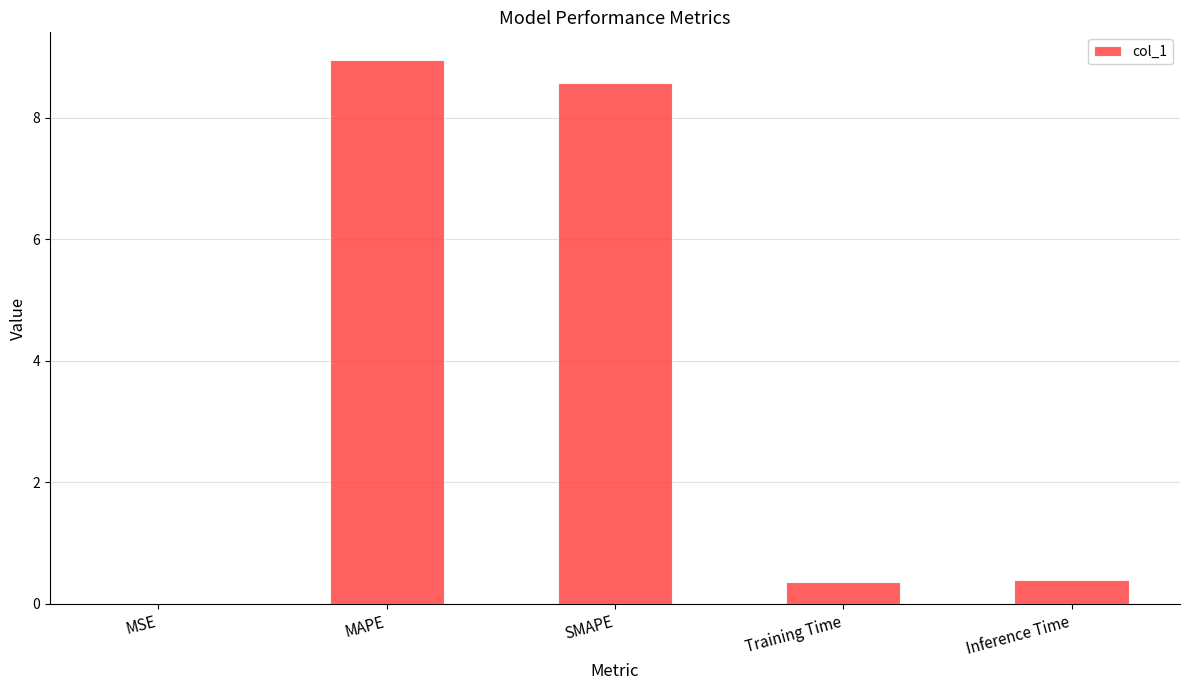

Is it true that the value at MSE is 0.0?

True